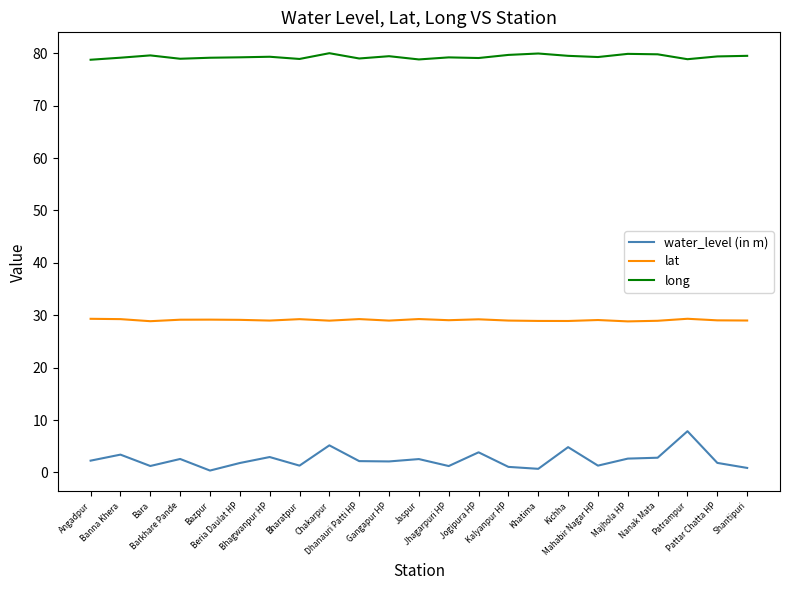

What are all the series names shown in the legend?

water_level (in m), lat, long